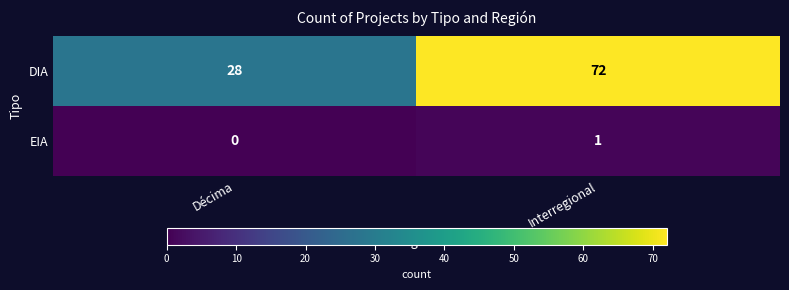

At which label does DIA reach its peak?

Interregional